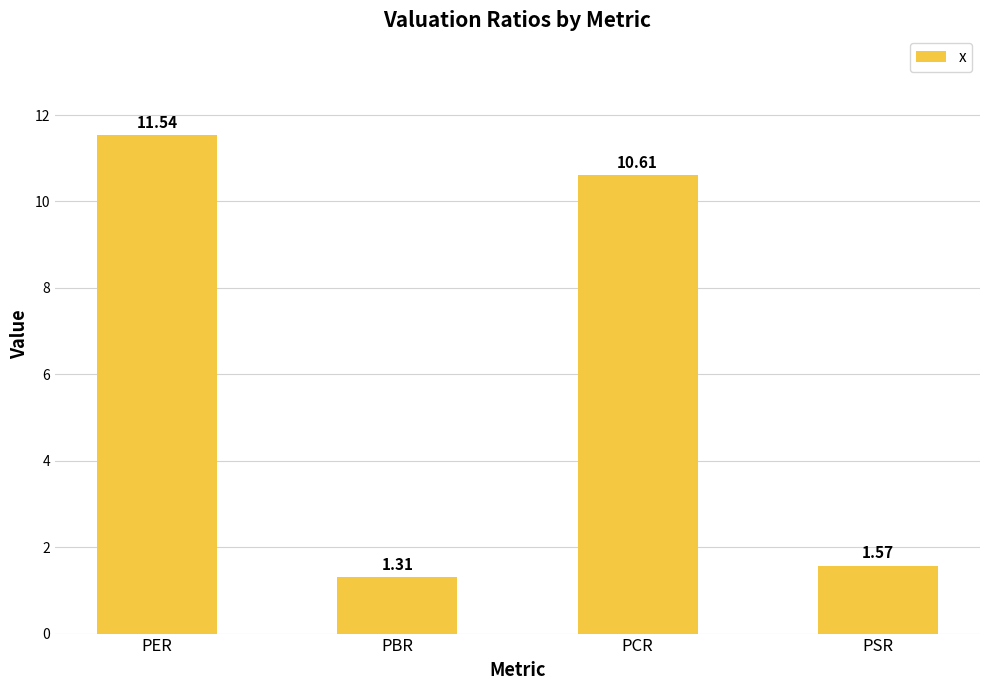

How many categories are shown in the chart?

4